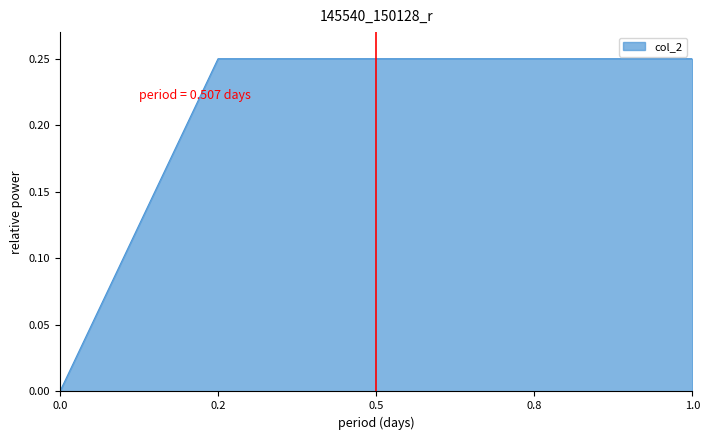

What position from the left is 0.5?

3